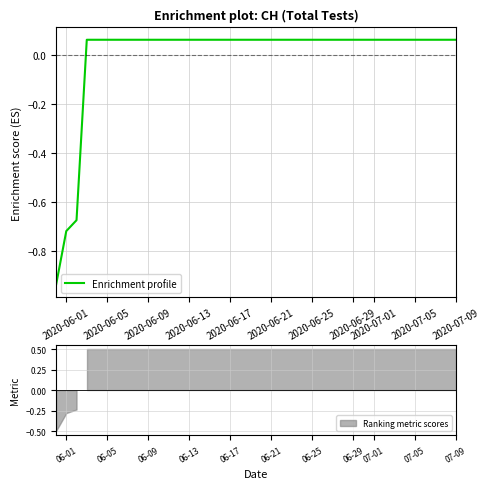

What is the smallest value displayed?

-0.9